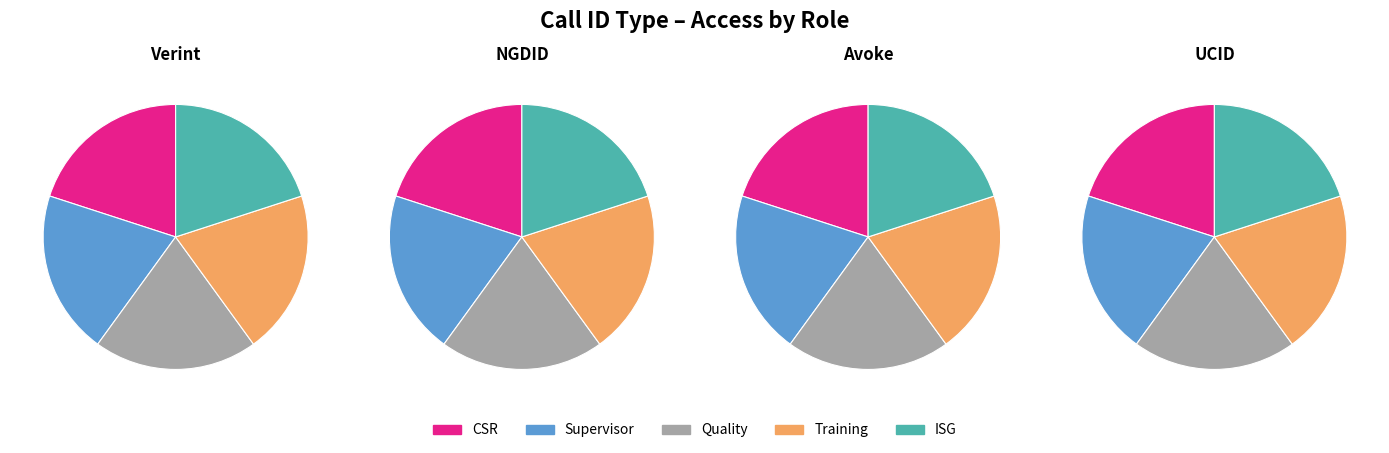

What portion of the pie excludes Avoke?

75.0%